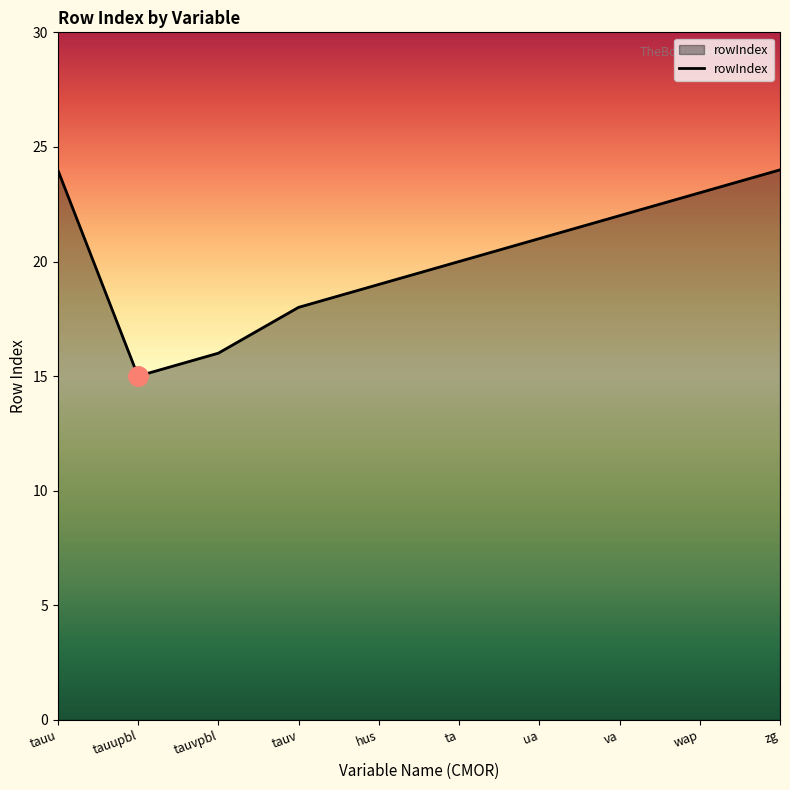

Is it true that the value at tauu is 24?

True